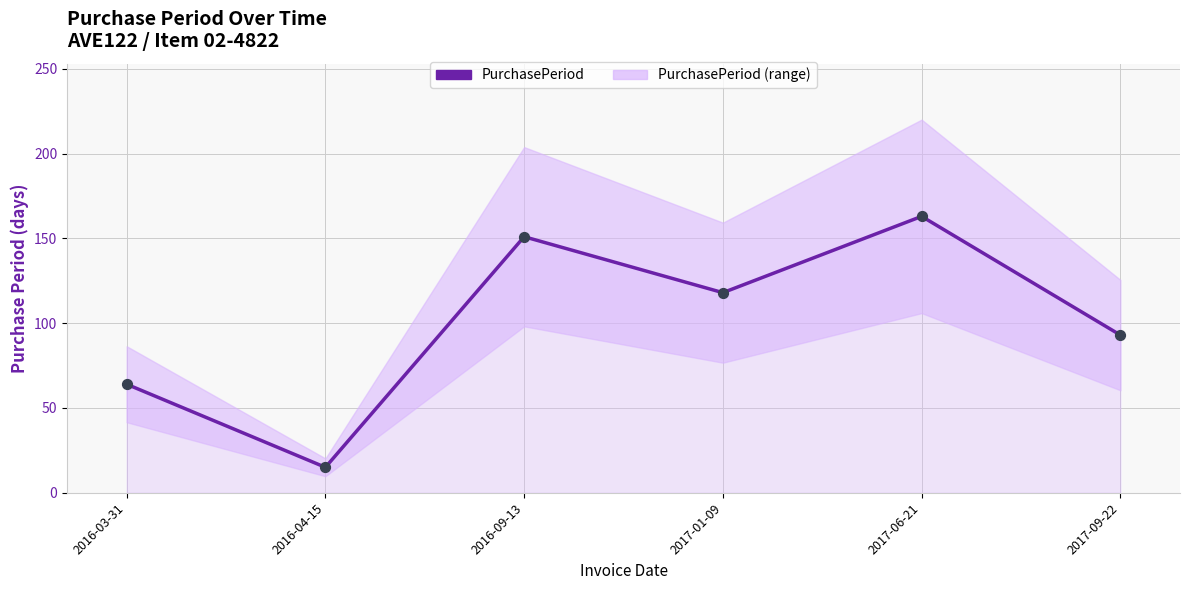

Is the value of PurchasePeriod (points) at 2017-09-22 greater than the value of PurchasePeriod at 2017-06-21?

No